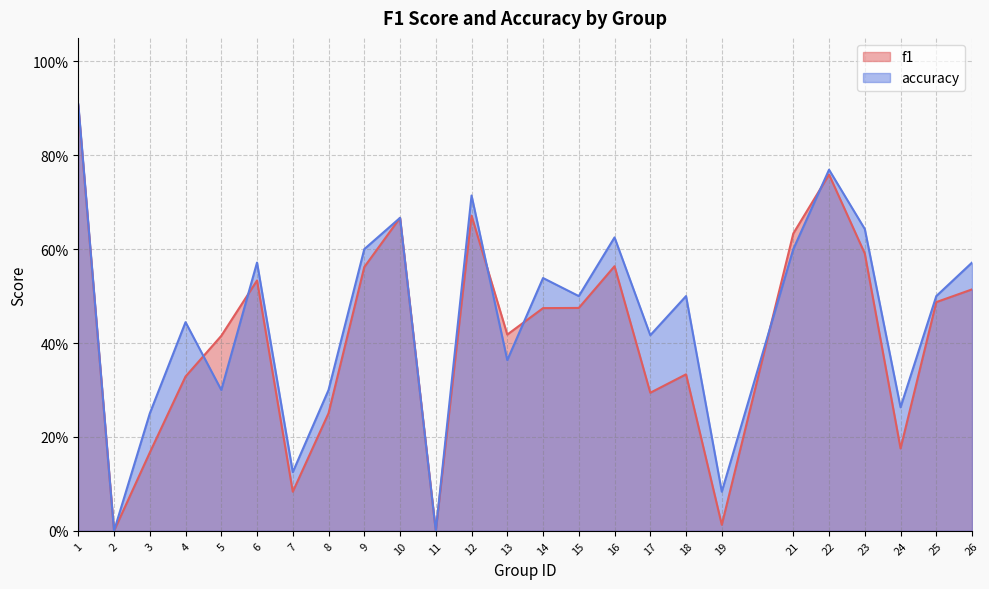

At which category is the sum across all series the highest?

1